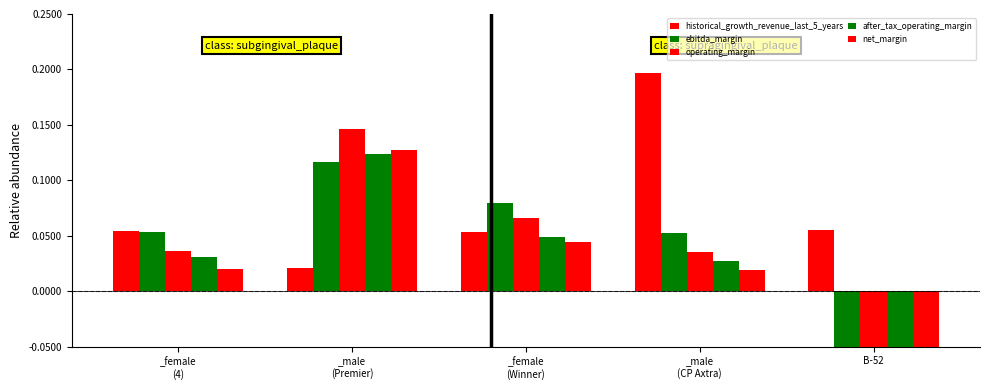

Which category has the lowest value across all series?

B-52